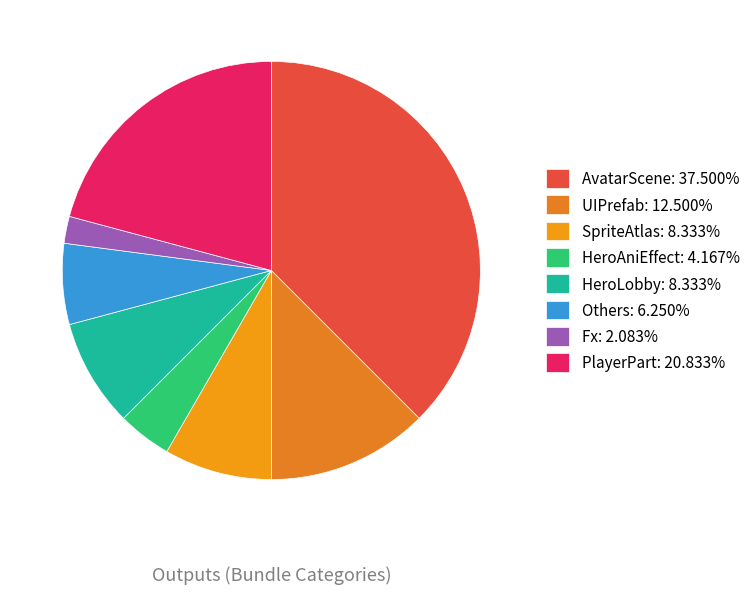

How many segments does this pie chart have?

8